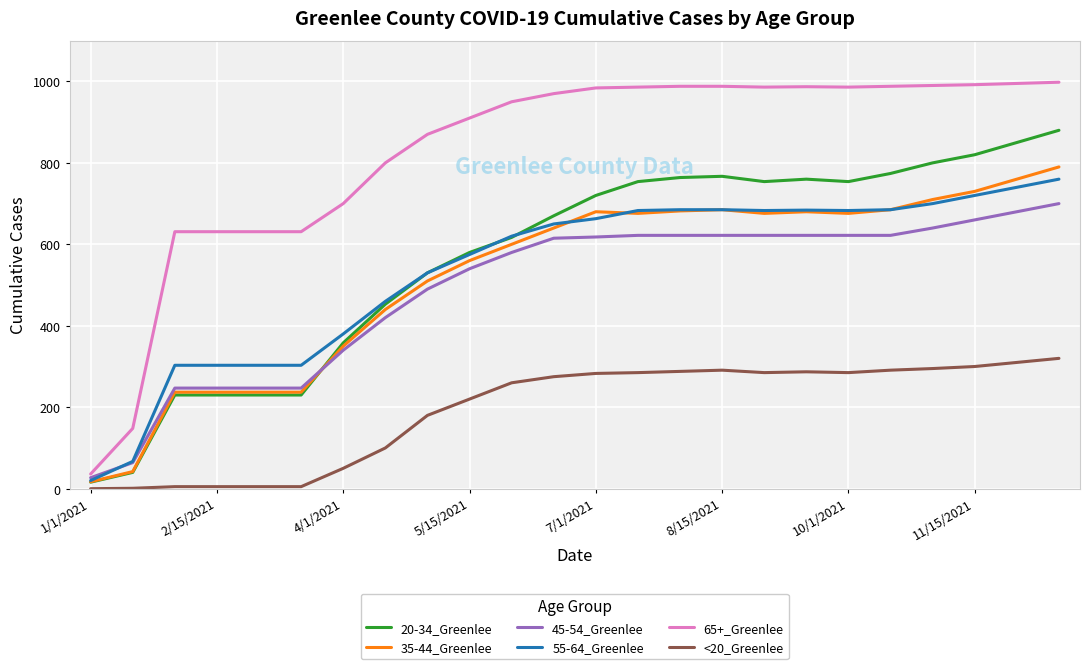

Which series has the largest total across all categories?

65+_Greenlee